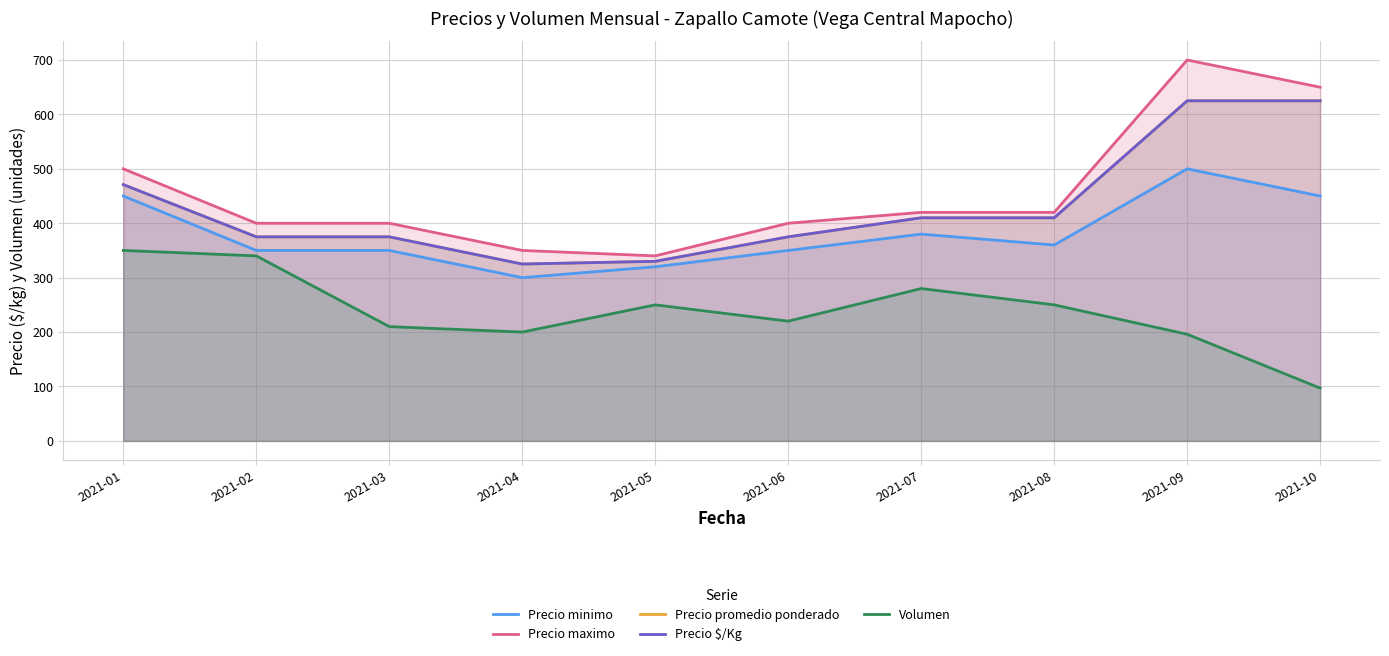

The Precio promedio ponderado series shows 410 at 2021-08. True or false?

True